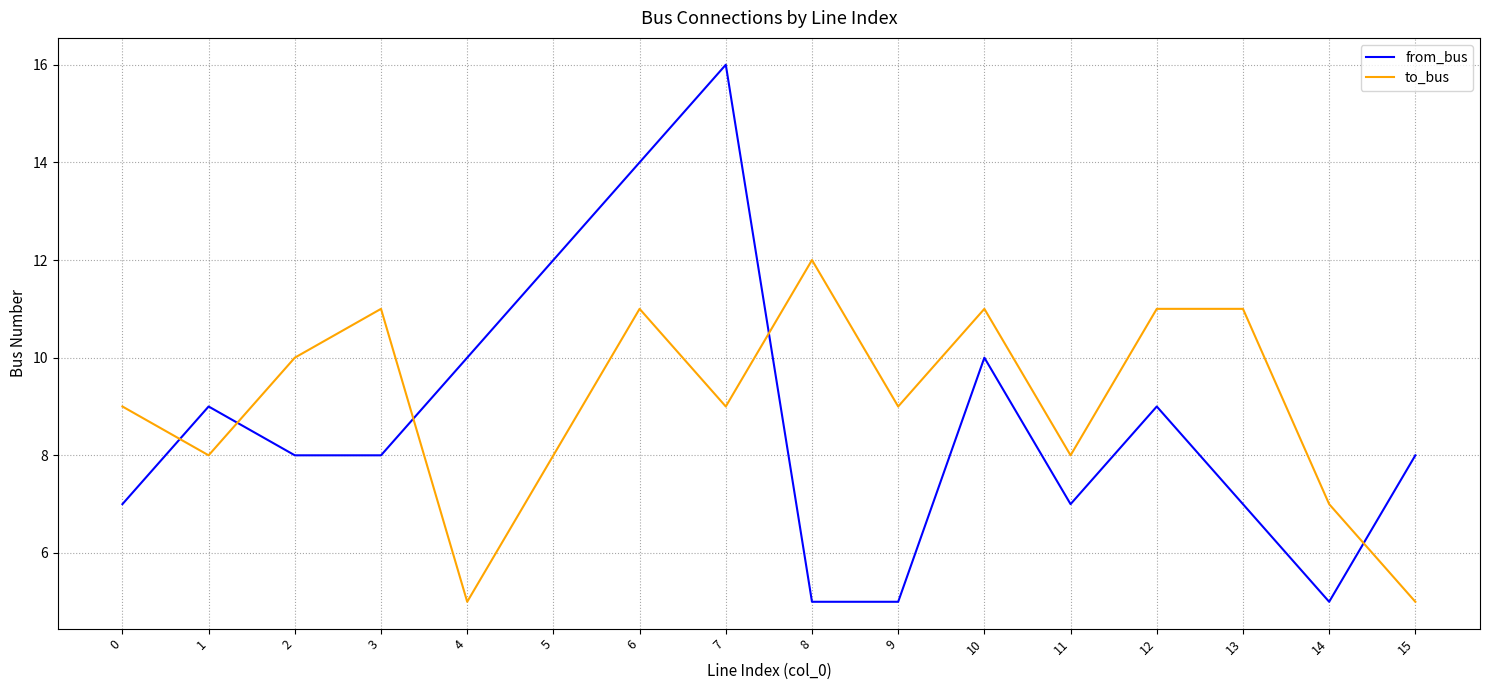

What is the maximum value for from_bus?

16